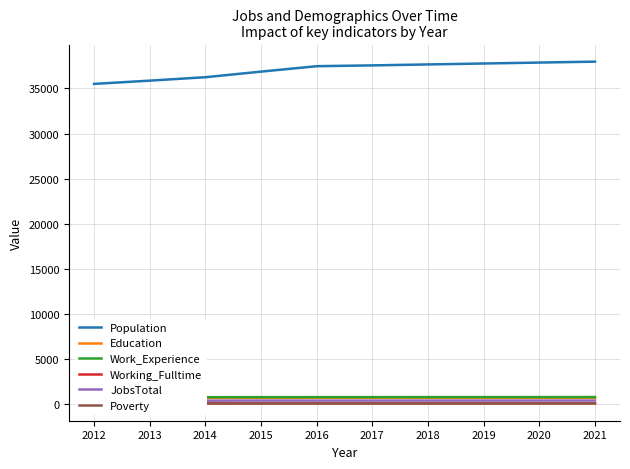

How many distinct data groups are displayed?

6